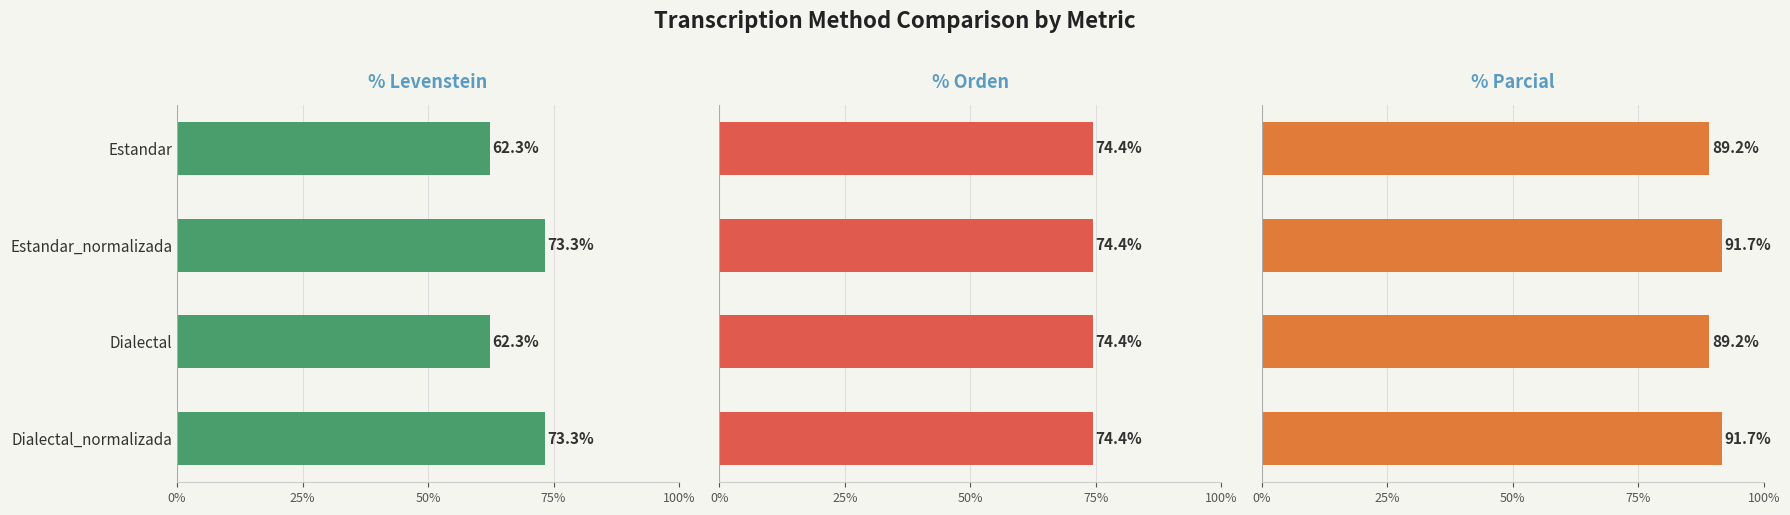

The Parcial series shows 19.2 at Estandar_normalizada. True or false?

False